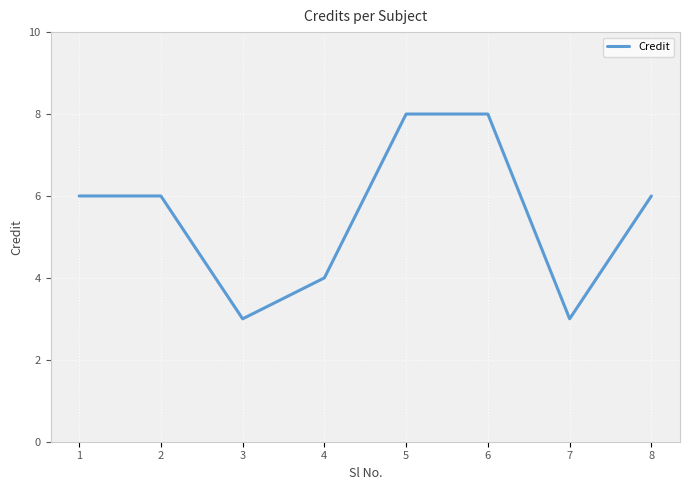

What is the maximum value shown in the chart?

8